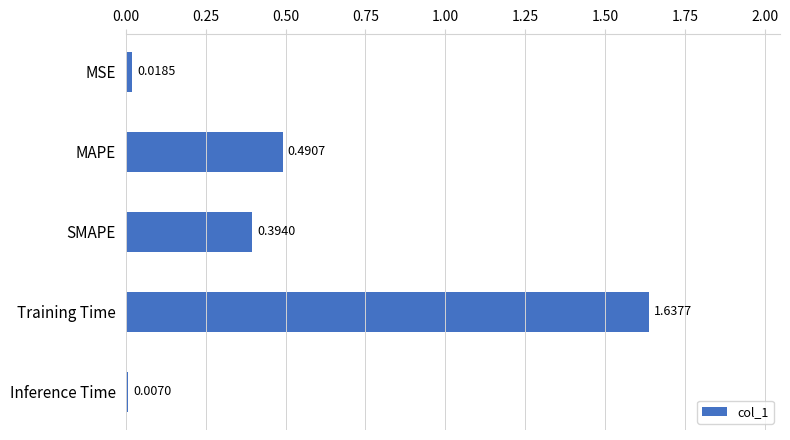

What is the label of the 4th bar from the bottom?

MAPE